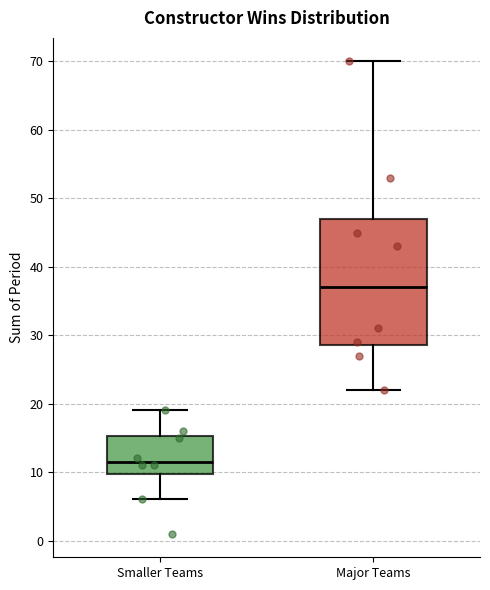

Which box is the tallest, from its lower edge to its upper edge?

Major Teams